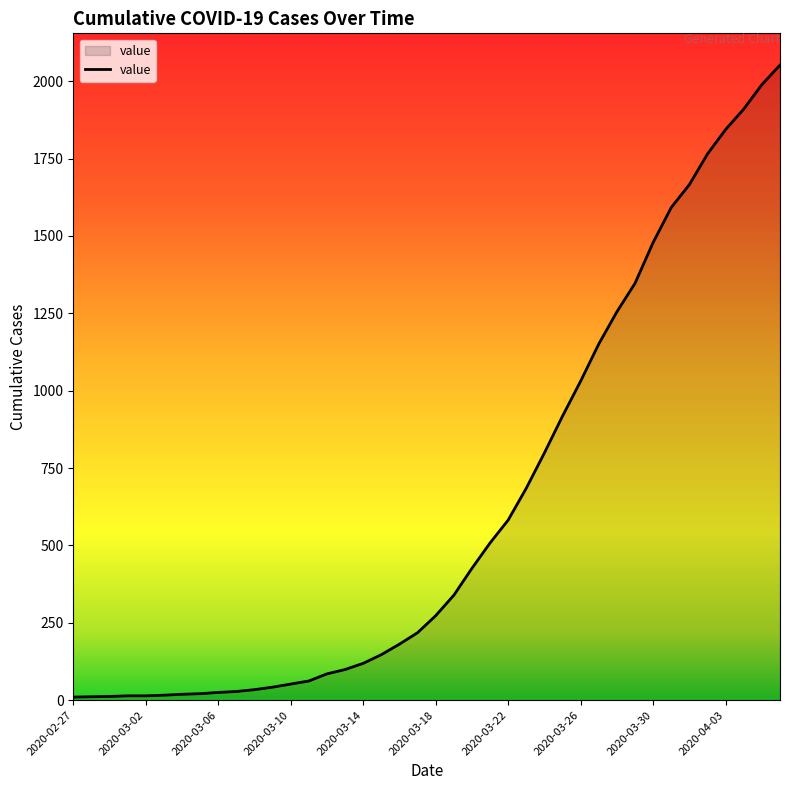

How many lines are shown in the chart?

1